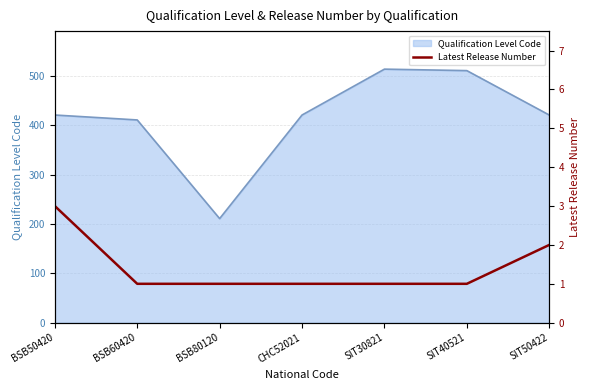

The Qualification Level Code series shows 597 at BSB60420. True or false?

False